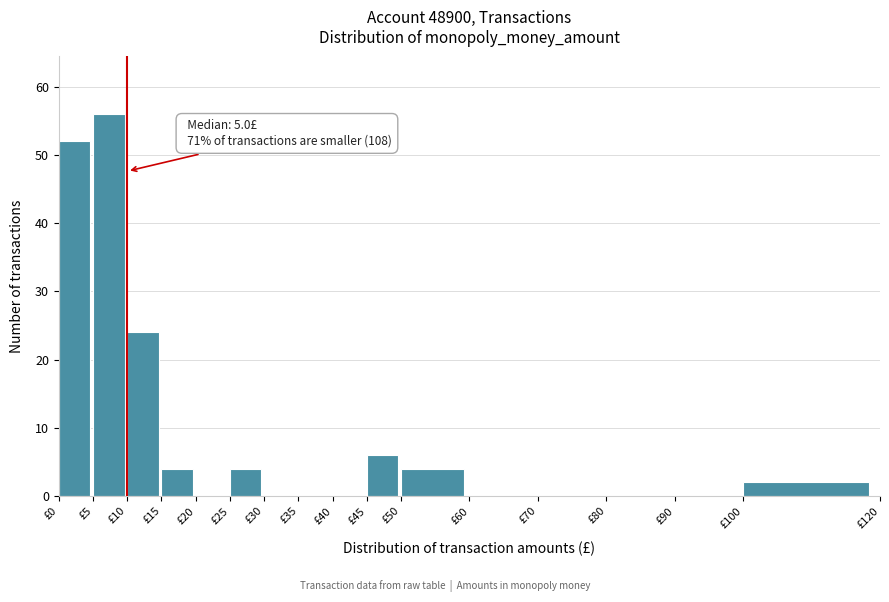

Over which range of the x-axis is the bar tallest?

5 to 10